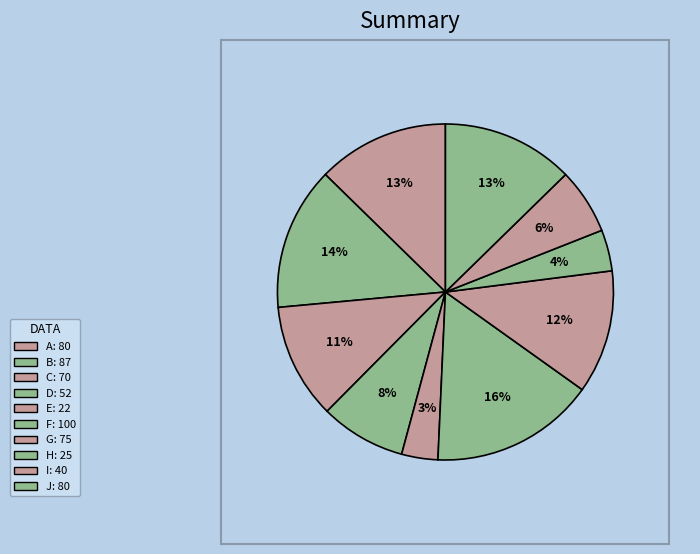

To the nearest percent, what is the average slice percentage?

10%